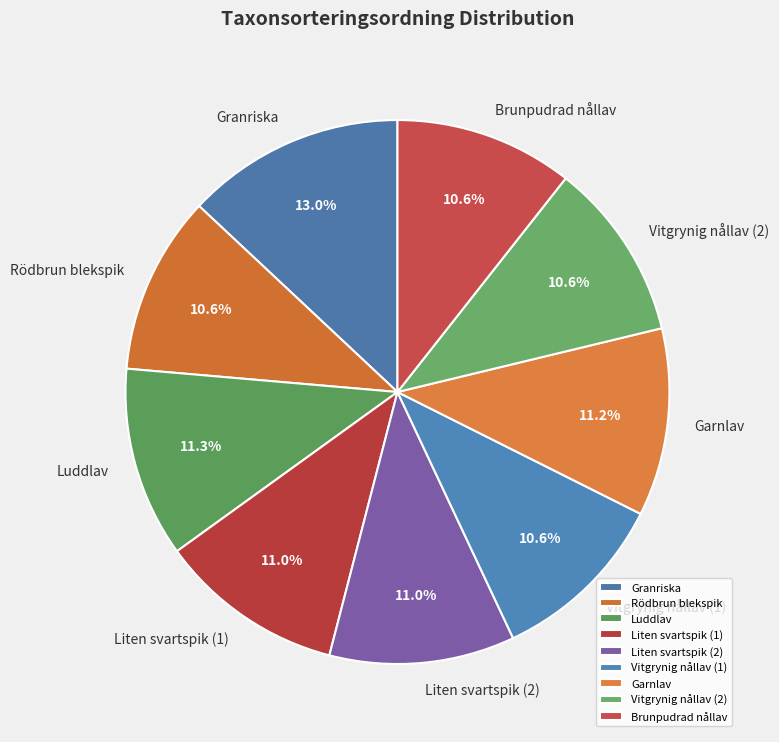

To the nearest percent, what is the difference between the largest and smallest slice percentages?

2%